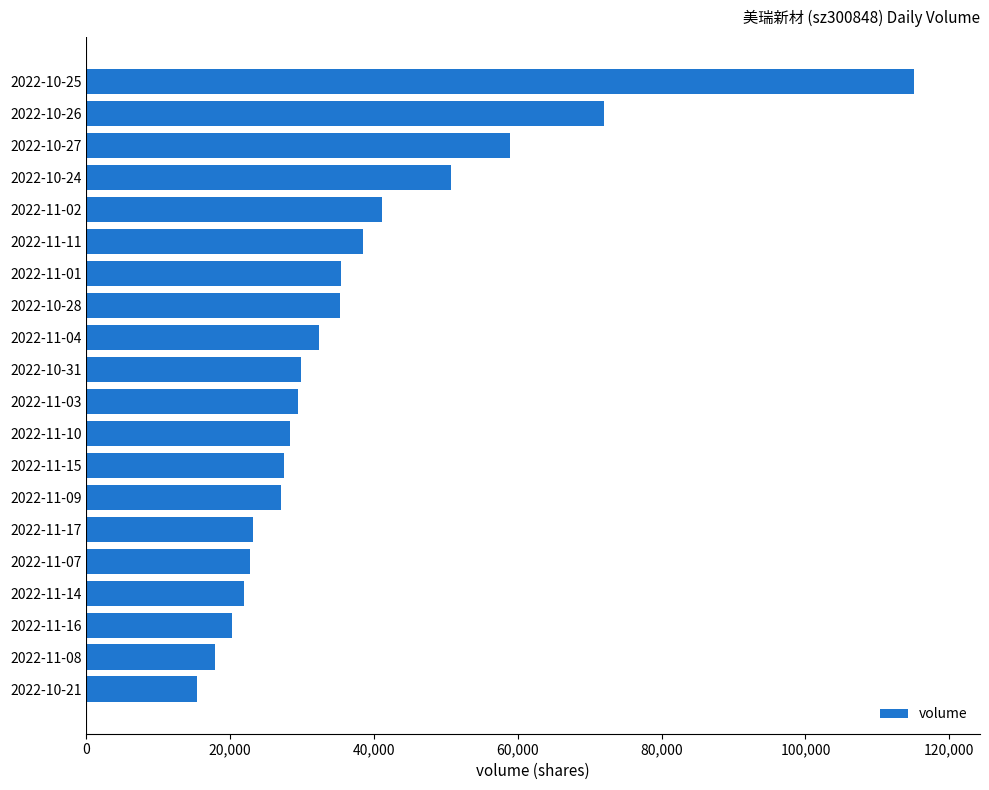

Approximately how many times larger is the value at 2022-11-07 compared to 2022-11-16?

1.1